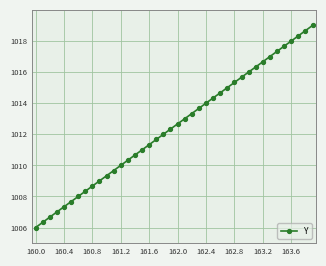

How many lines are shown in the chart?

1